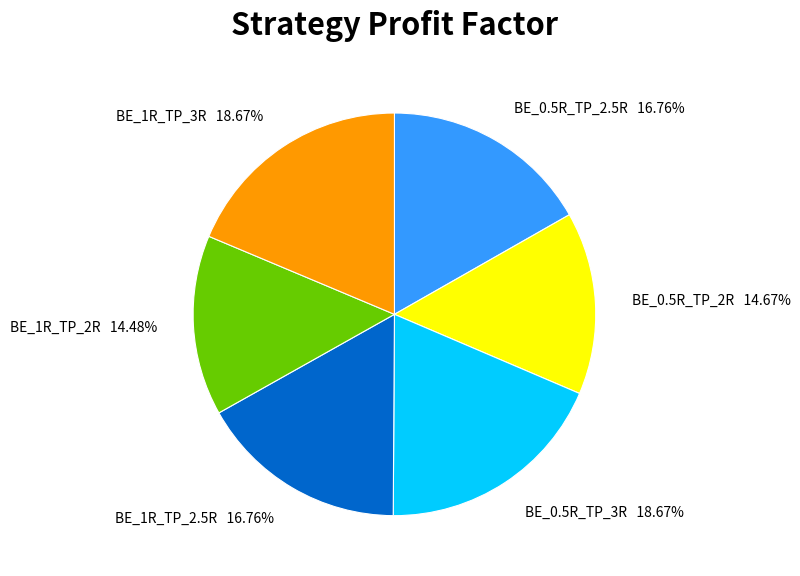

True or false: BE_0.5R_TP_2.5R accounts for 28% of the total.

False